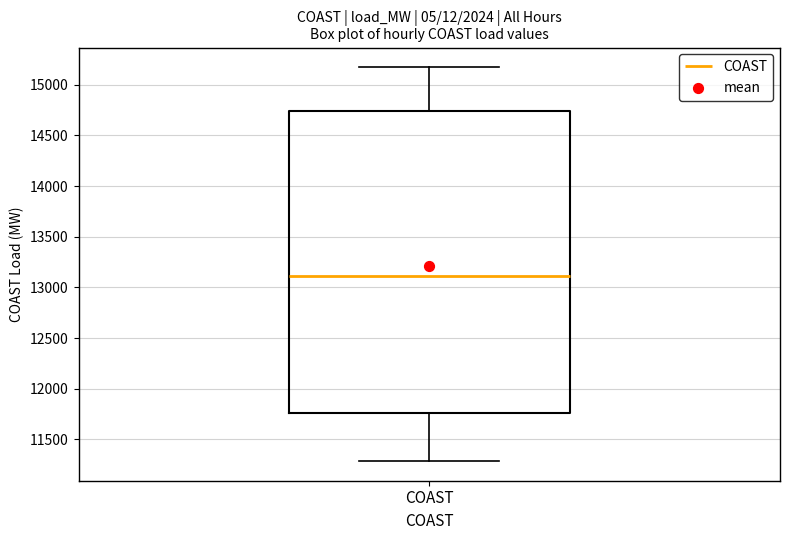

Read this box plot against the y-axis: the position of the median line, the range covered by the box, and the ends of both whiskers. The values are not printed on the chart, so give them approximately, as read against the axis.

median 13100, box 11750 to 14750, whiskers 11300 to 15150